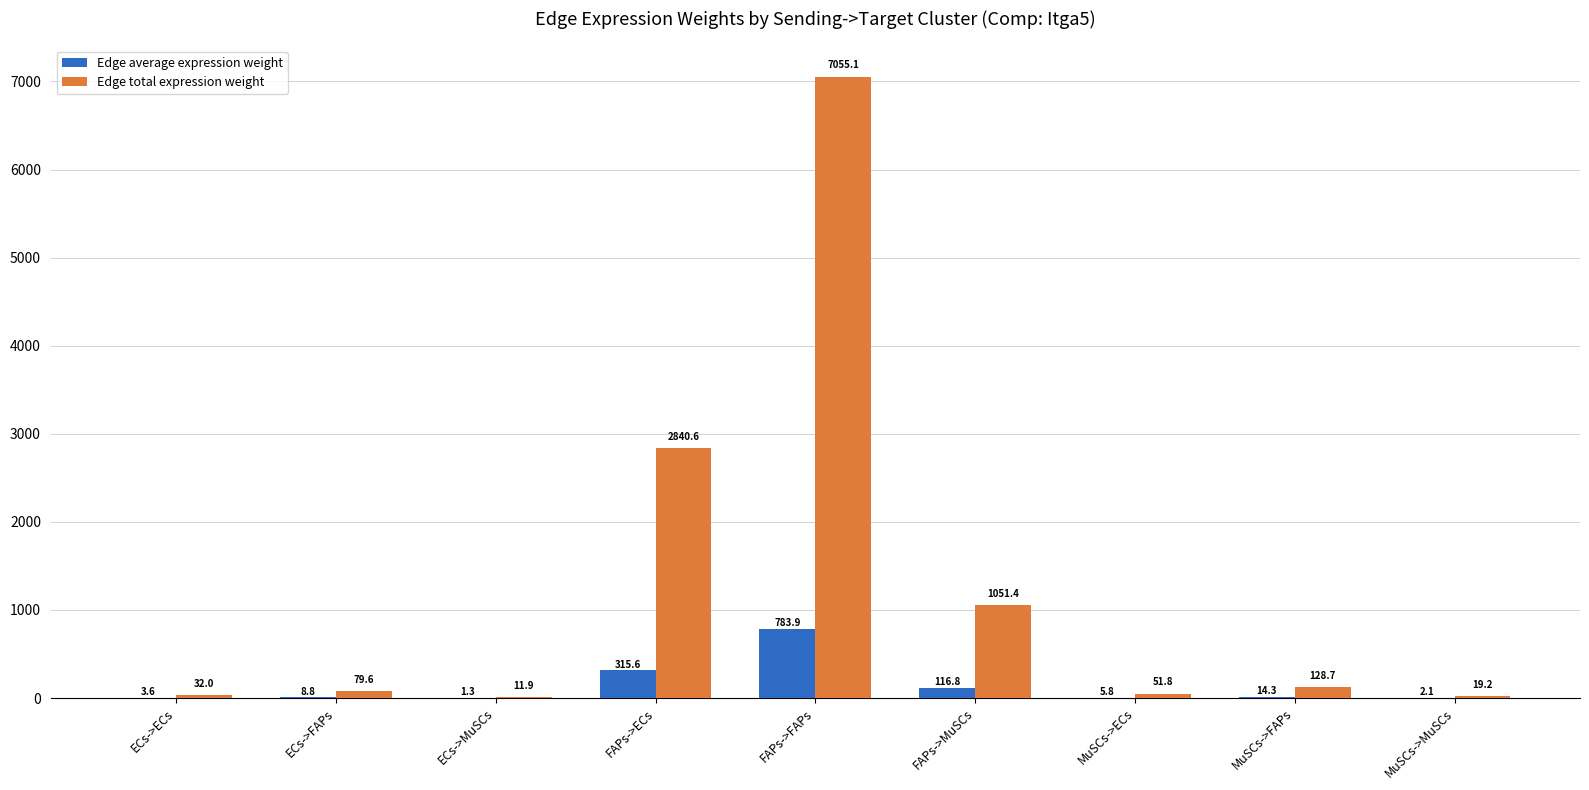

True or false: Edge average expression weight has a value of 116.8 at FAPs->MuSCs.

True